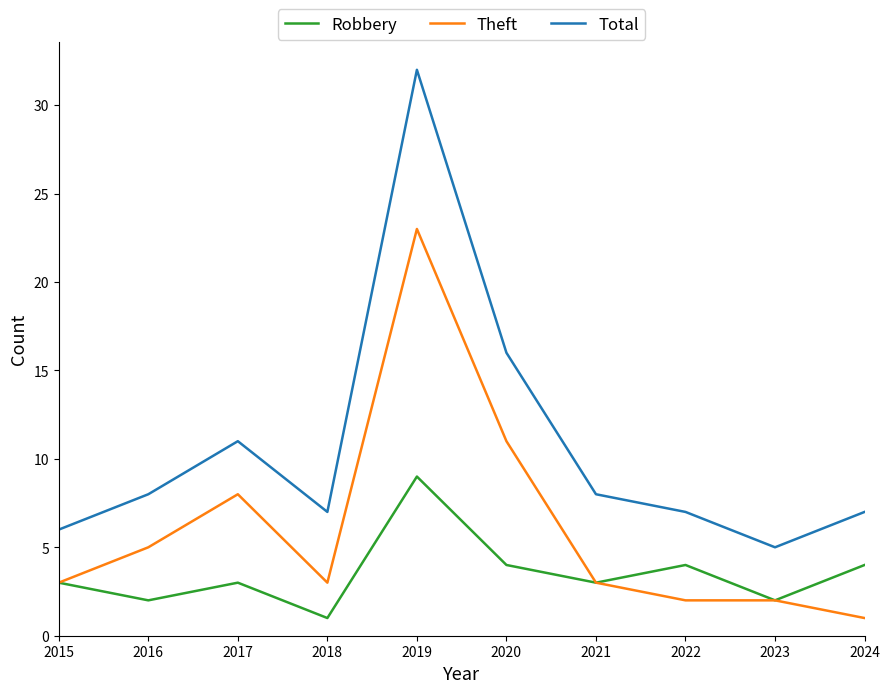

In Robbery, how many points are lower than both neighbors (excluding endpoints)?

4